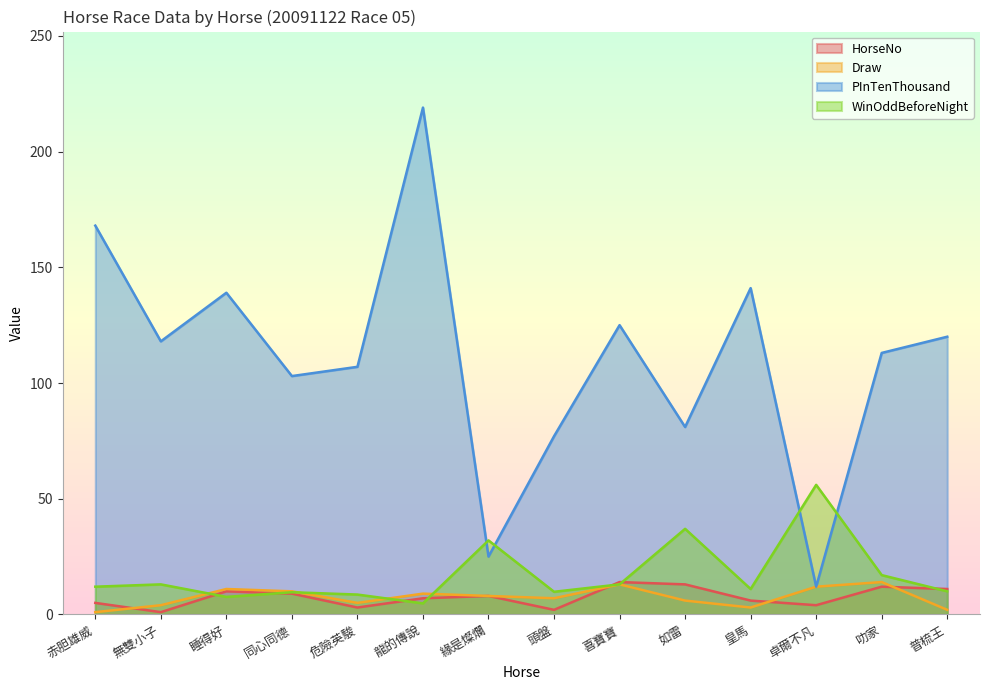

Does the chart display data point markers on the line(s)?

No